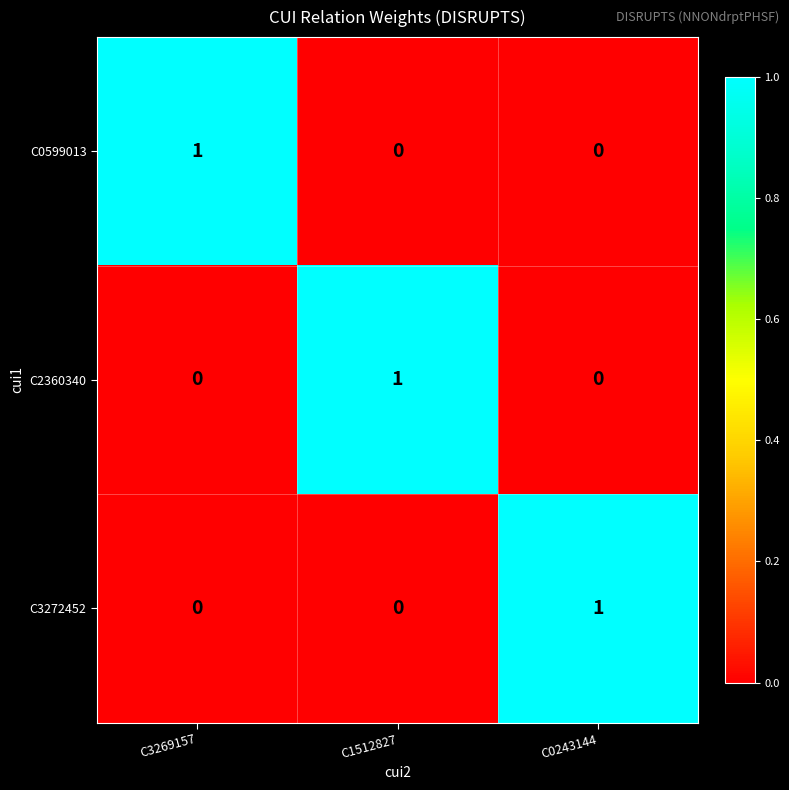

At which label does C0599013 reach its peak?

C3269157